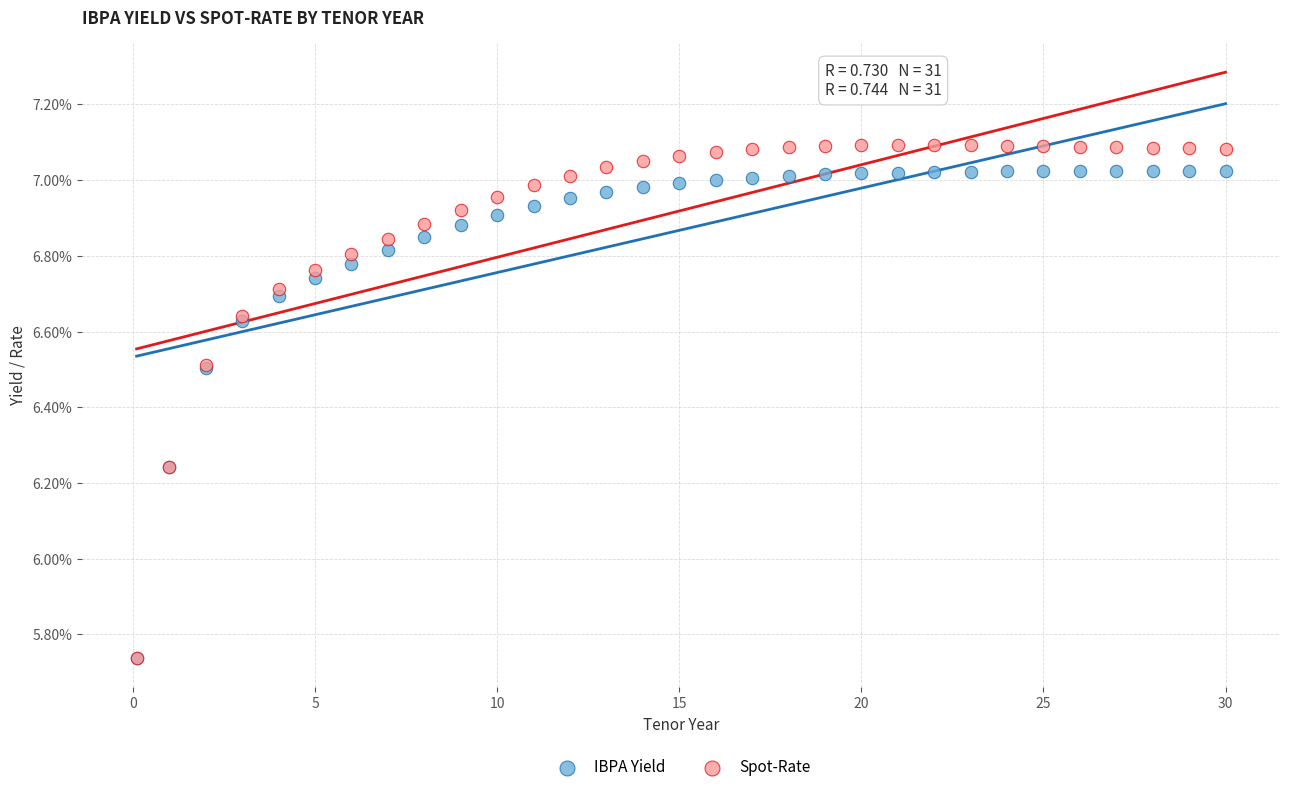

What are all the series names shown in the legend?

IBPA Yield, Spot-Rate